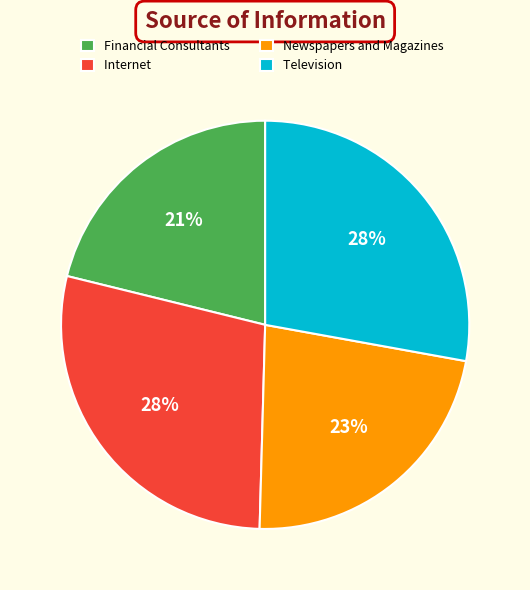

Approximately how many times larger is the value at Newspapers and Magazines compared to Television?

0.8